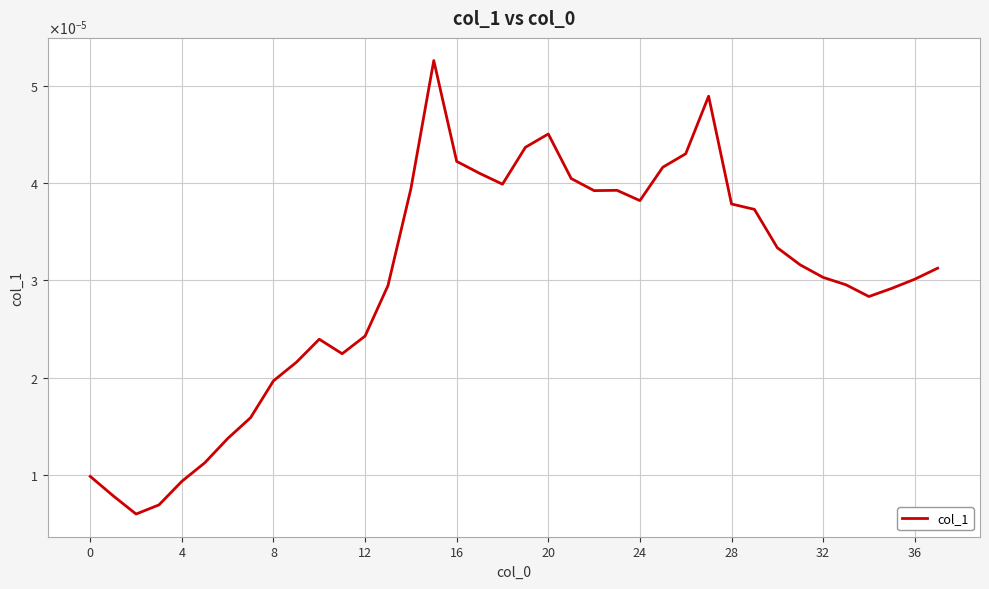

Is this an area chart (filled region under the line)?

No